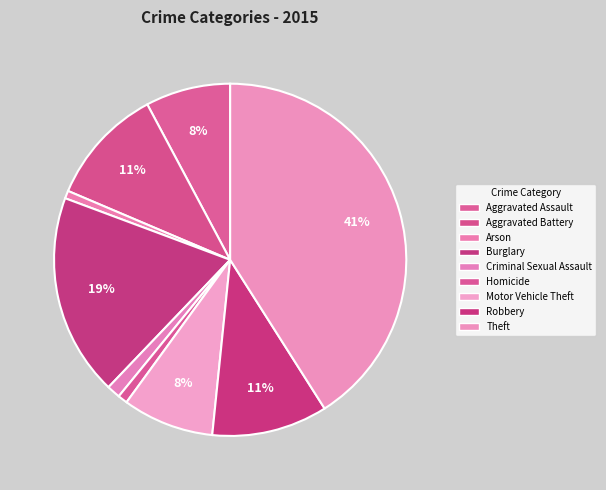

Which slice is the smallest?

Arson